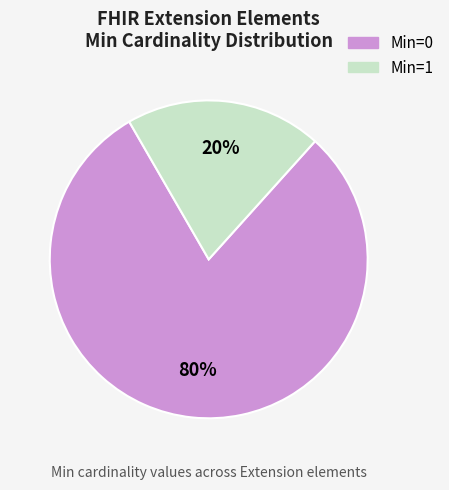

Is there a majority slice in this chart?

Yes